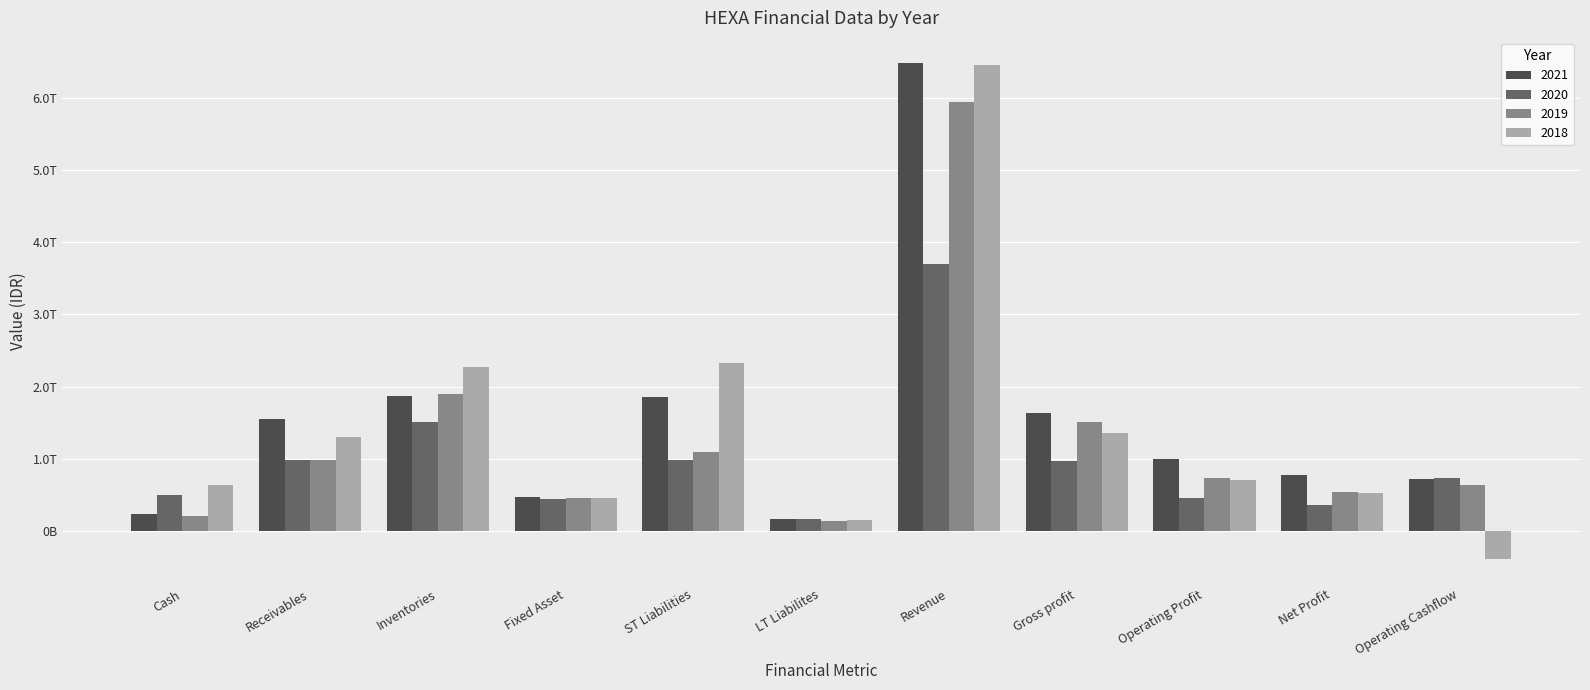

The 2019 series shows 147518066773 at Fixed Asset. True or false?

False